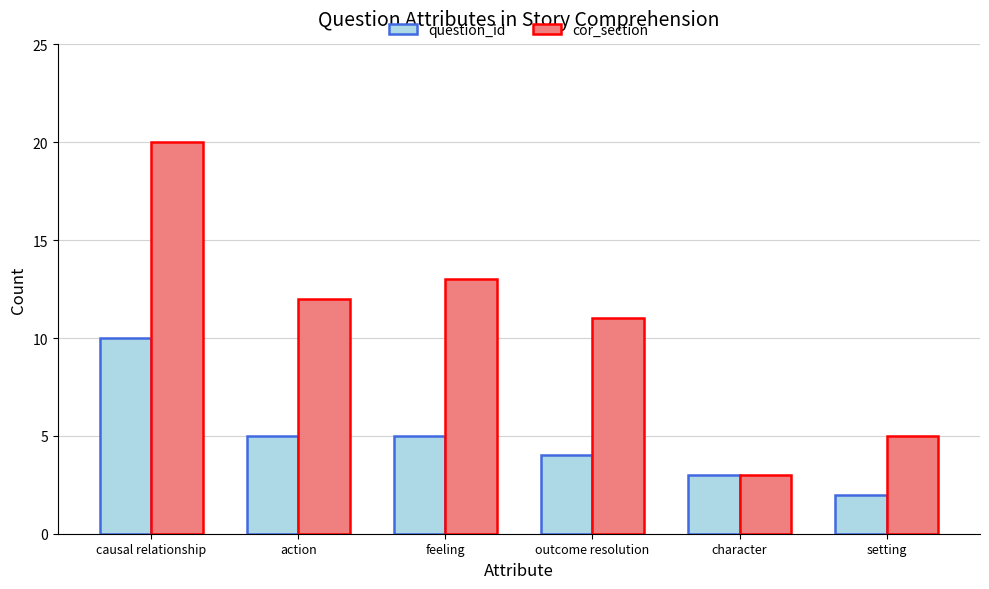

What is the label of the 4th bar from the left?

outcome resolution